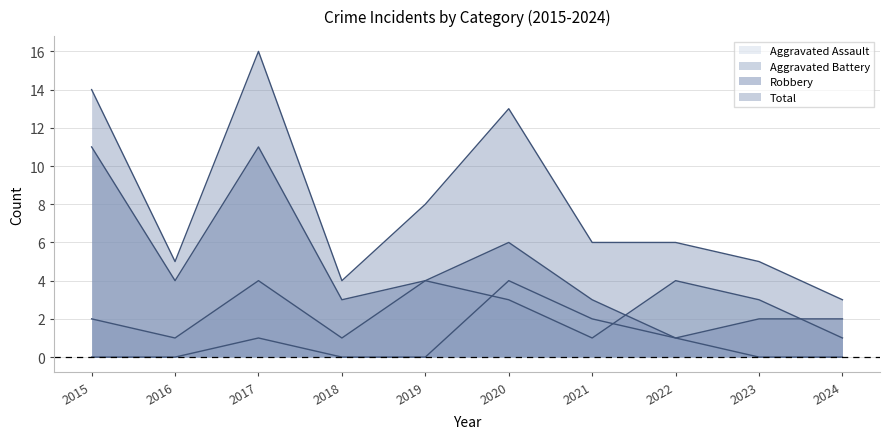

List the series in order of their peak value, highest first.

Total, Robbery, Aggravated Assault, Aggravated Battery